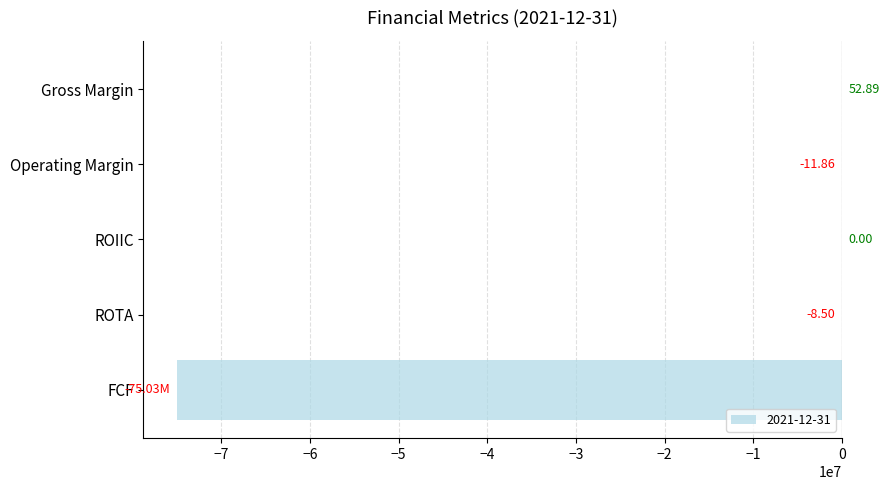

What is the change in value from ROTA to FCF?

-75030991.5